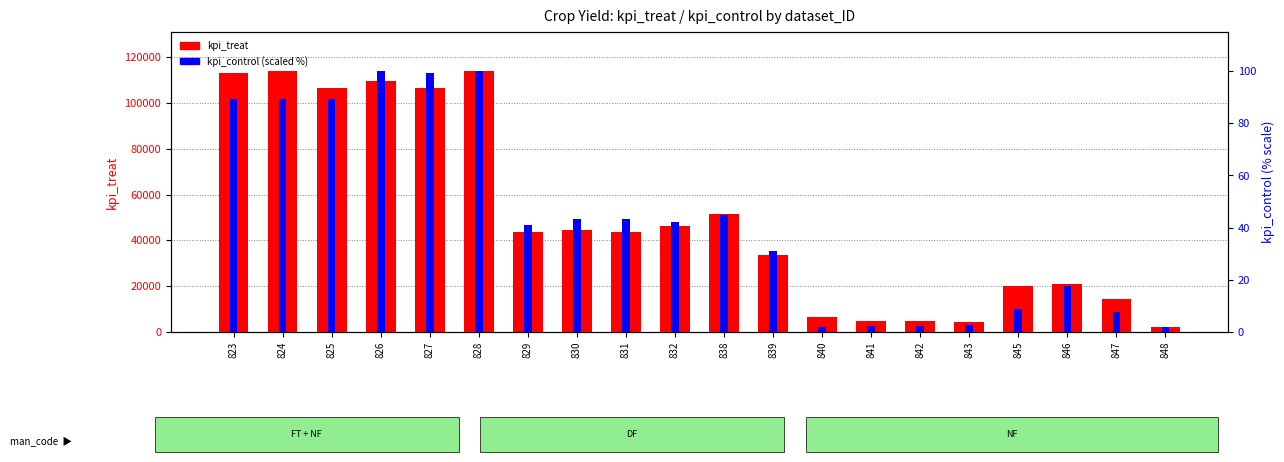

What are all the series names shown in the legend?

kpi_treat, kpi_control (scaled)